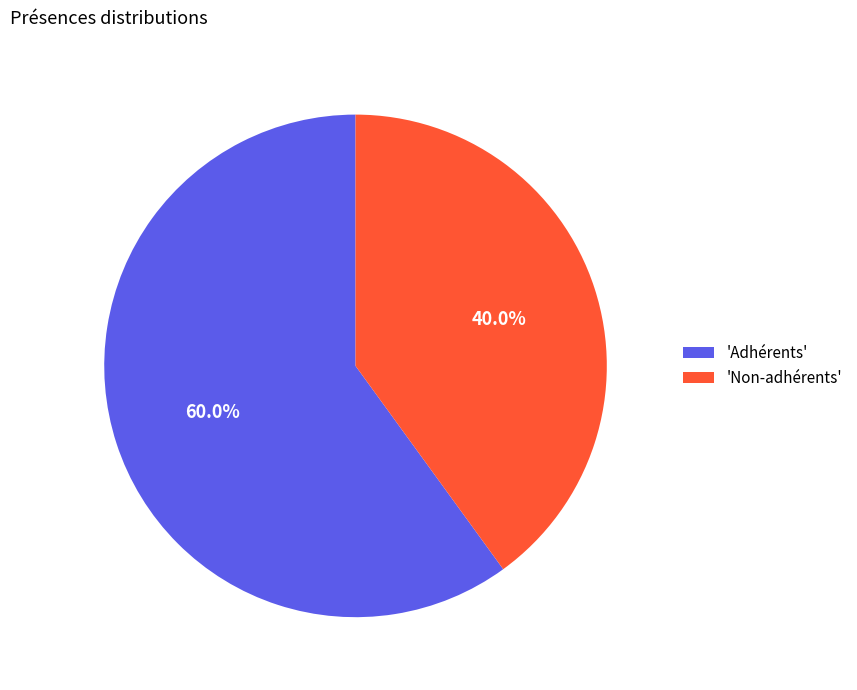

Which category has the biggest portion of the pie?

'Adhérents'